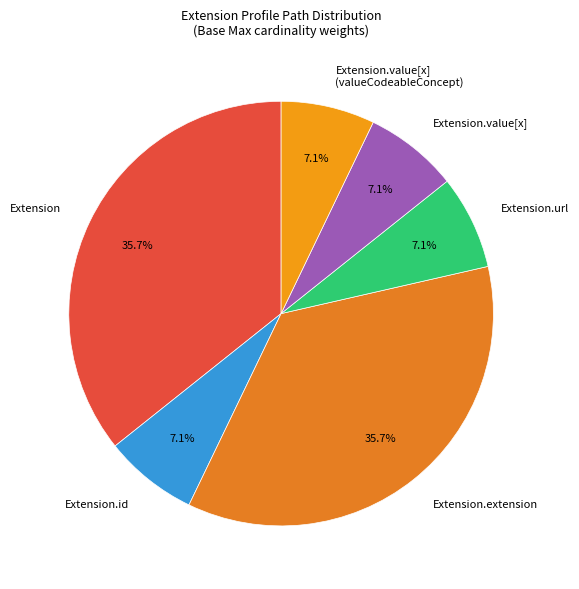

How many slices are in this pie chart?

6